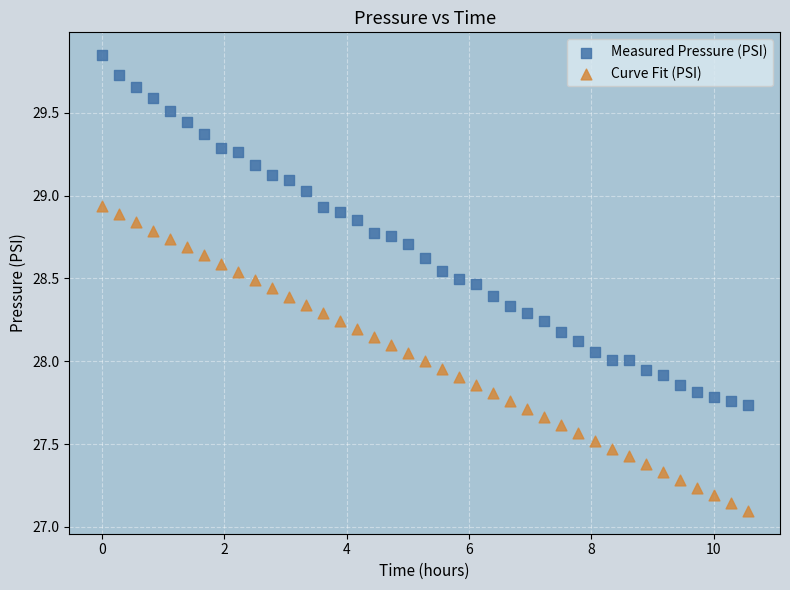

Which series has the widest spread of Y values?

Measured Pressure (PSI)